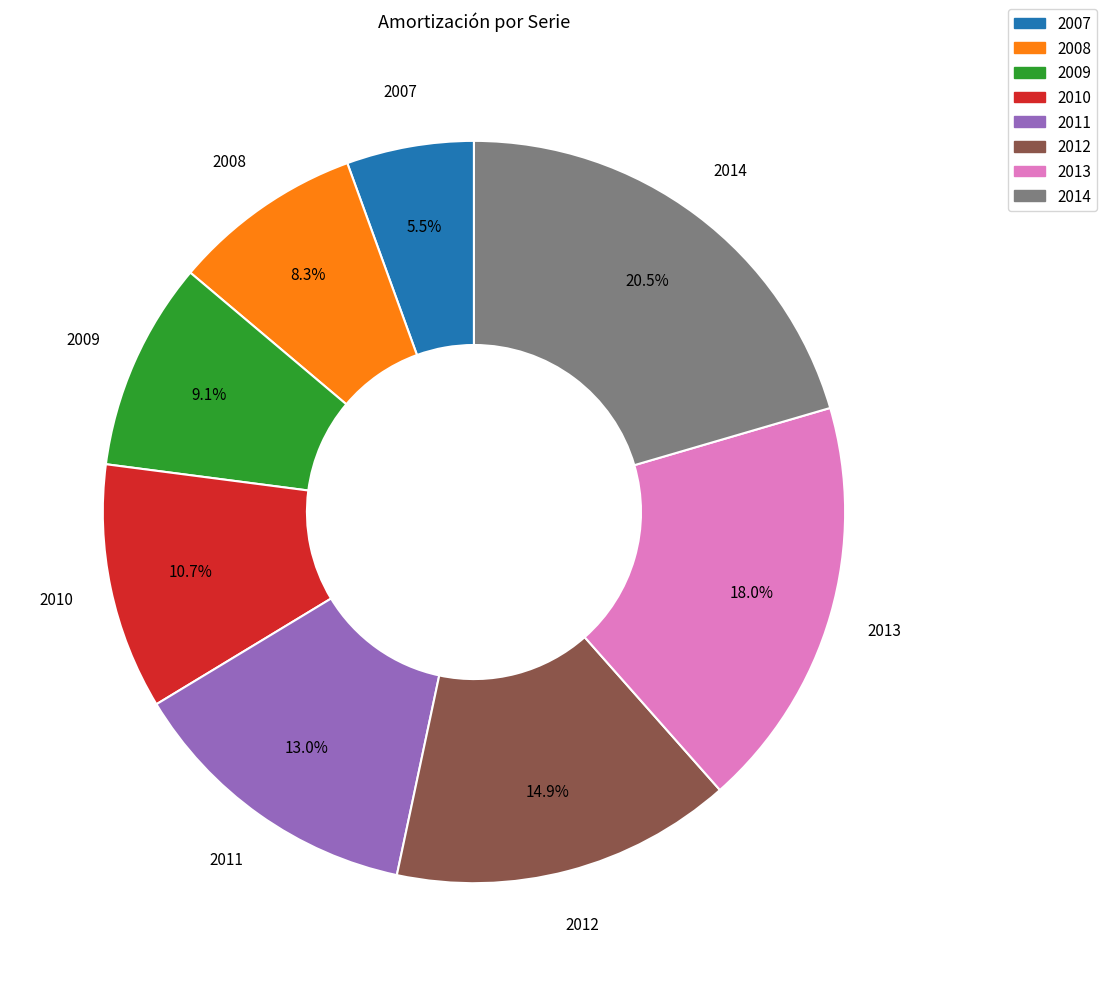

To the nearest percent, what is the combined percentage of 2009 and 2007?

15%